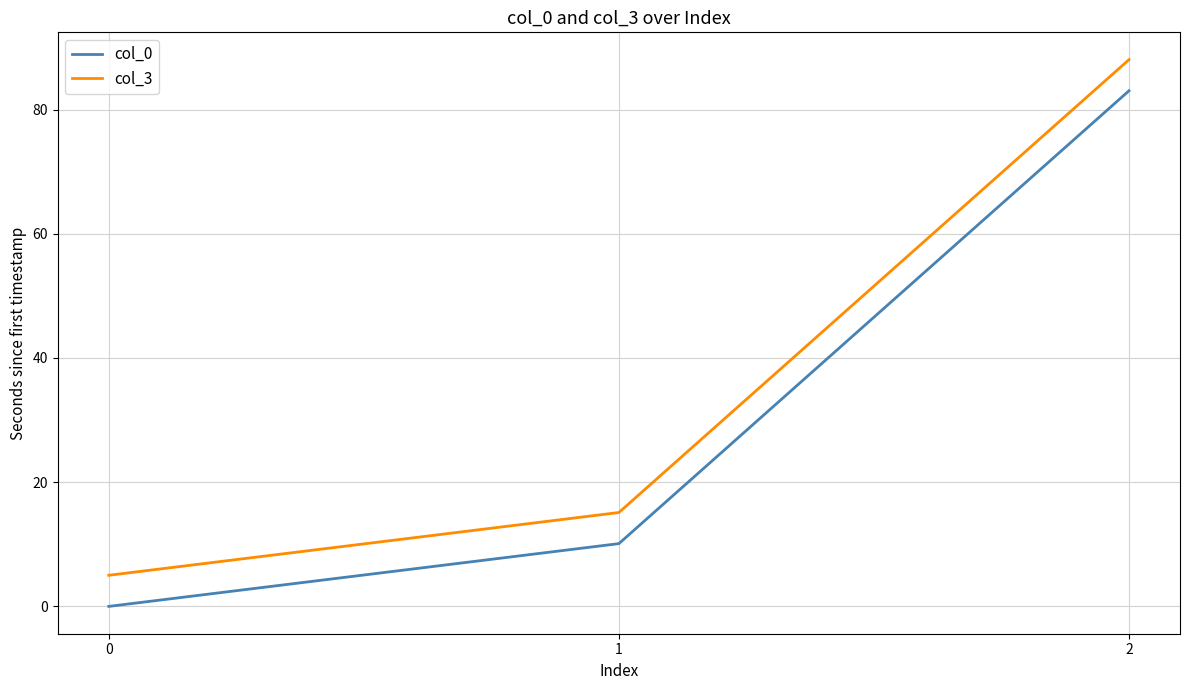

Which series changed the most between 0 and 1?

col_3